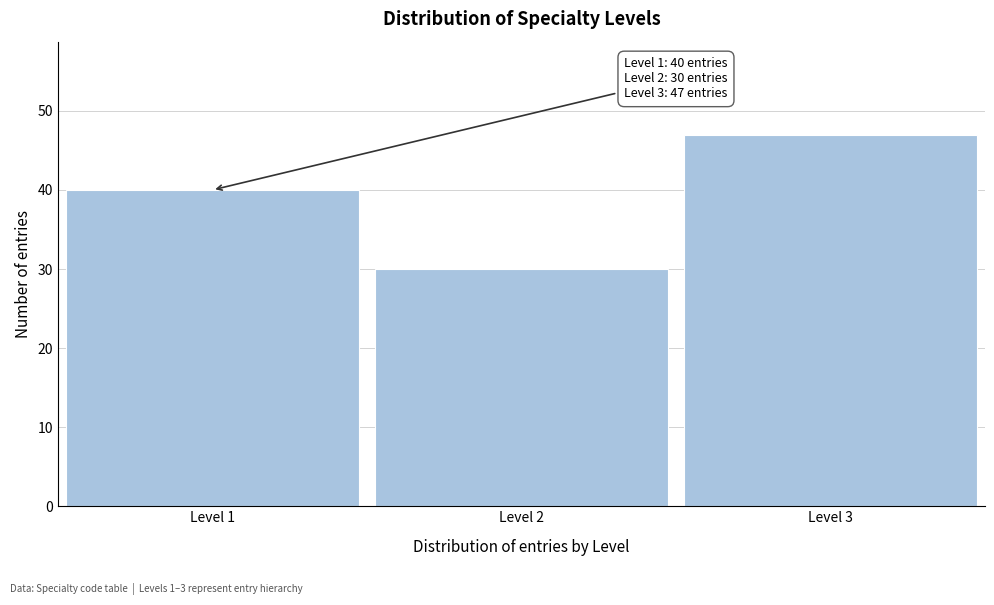

Reading left to right, what are all the values shown in this chart?

40	30	47